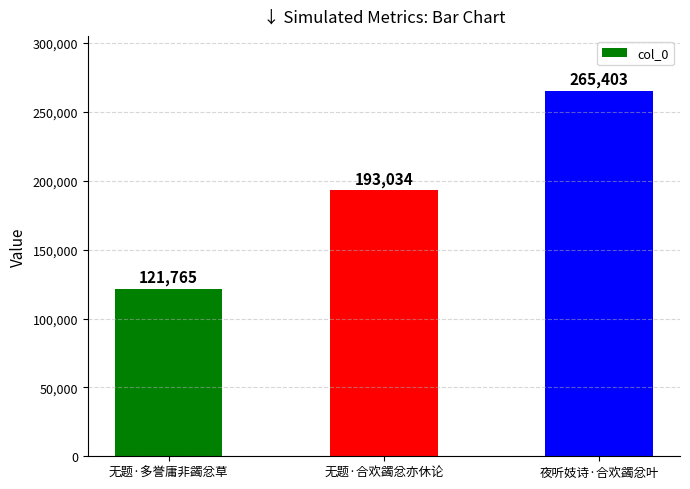

Reading right to left, transcribe all the data shown in this chart.

夜听妓诗·合欢蠲忿叶=265403	无题·合欢蠲忿亦休论=193034	无题·多誉庸非蠲忿草=121765